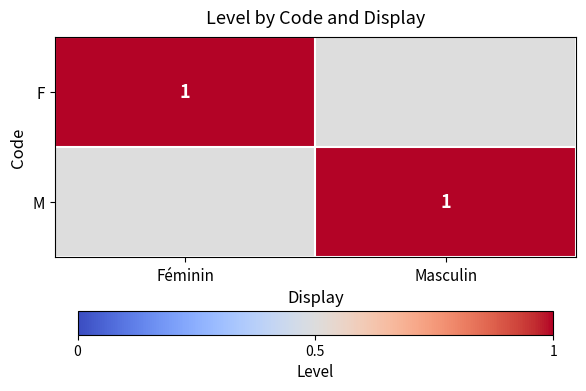

The value of F at Féminin is 0. True or false?

False